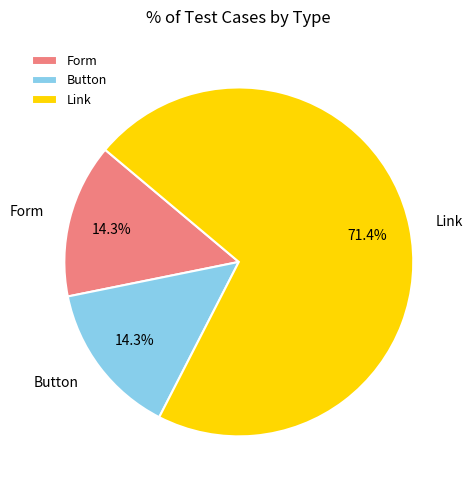

Which category has the biggest portion of the pie?

Link